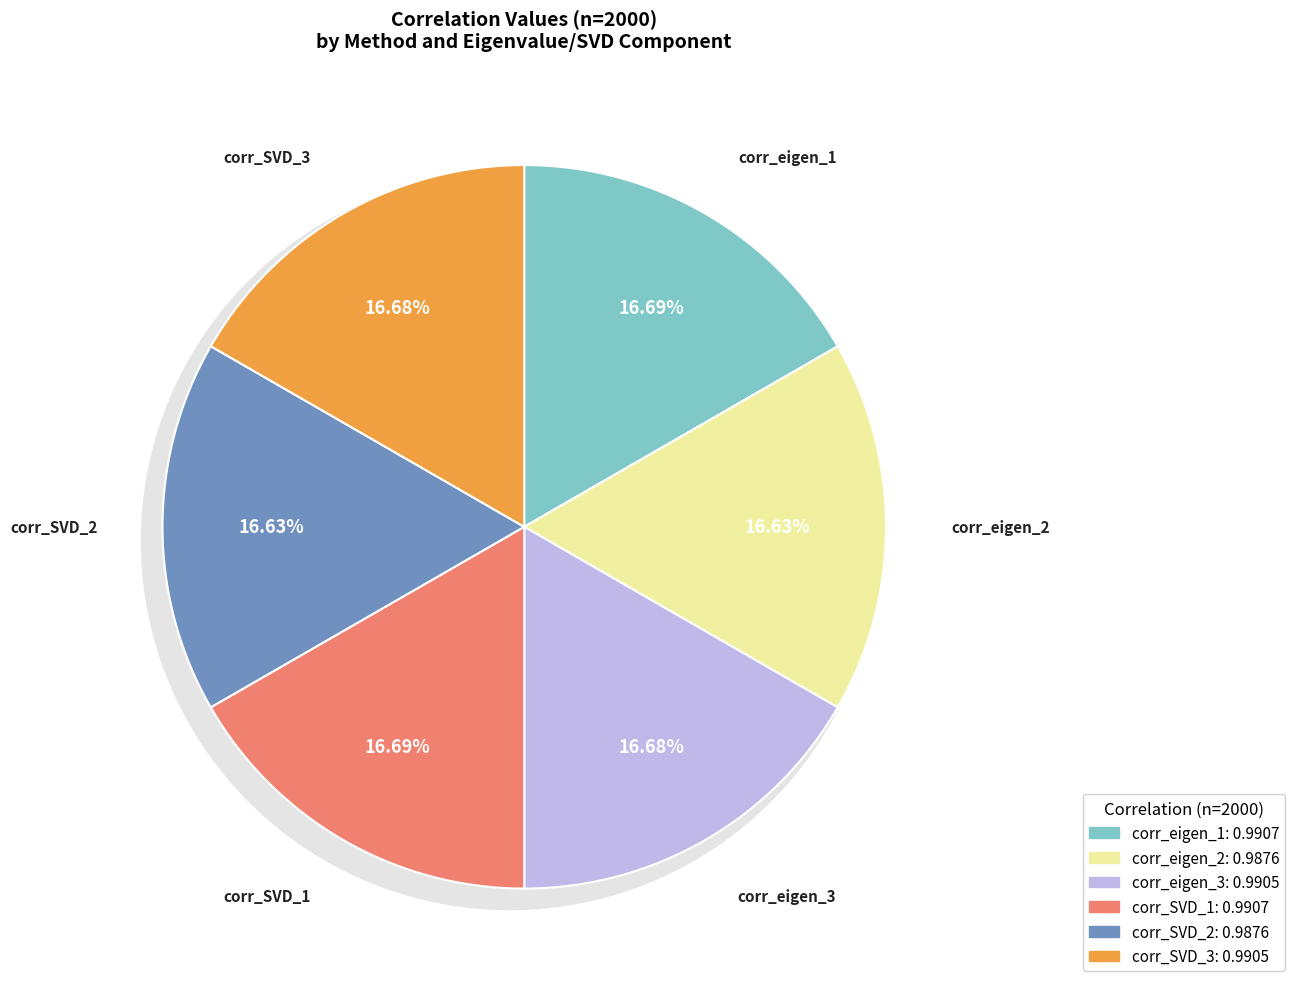

To the nearest percent, what is the combined percentage of corr_SVD_3 and corr_eigen_3?

33%